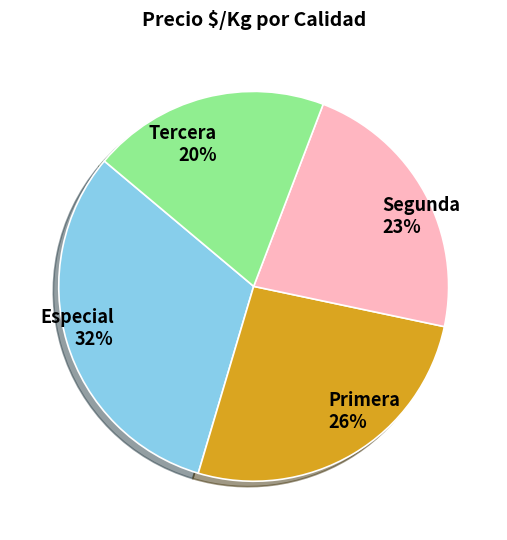

Is there a majority slice in this chart?

No